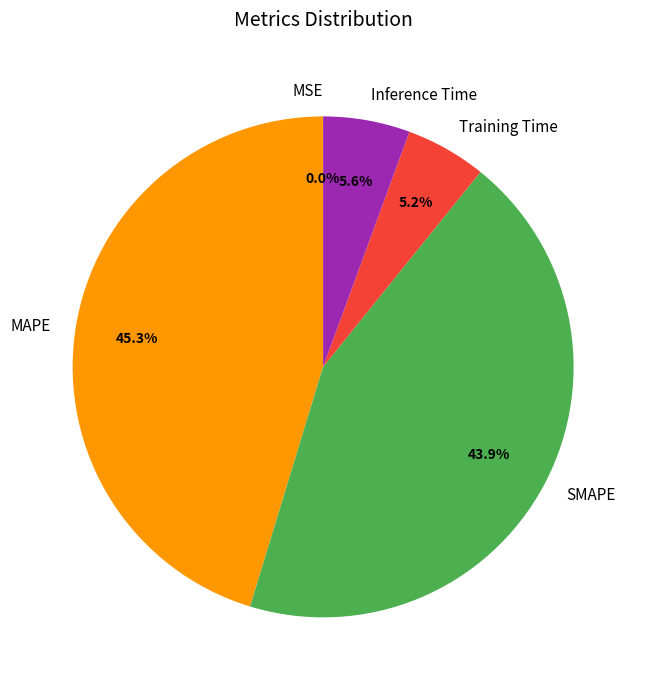

Which slice is the largest?

MAPE